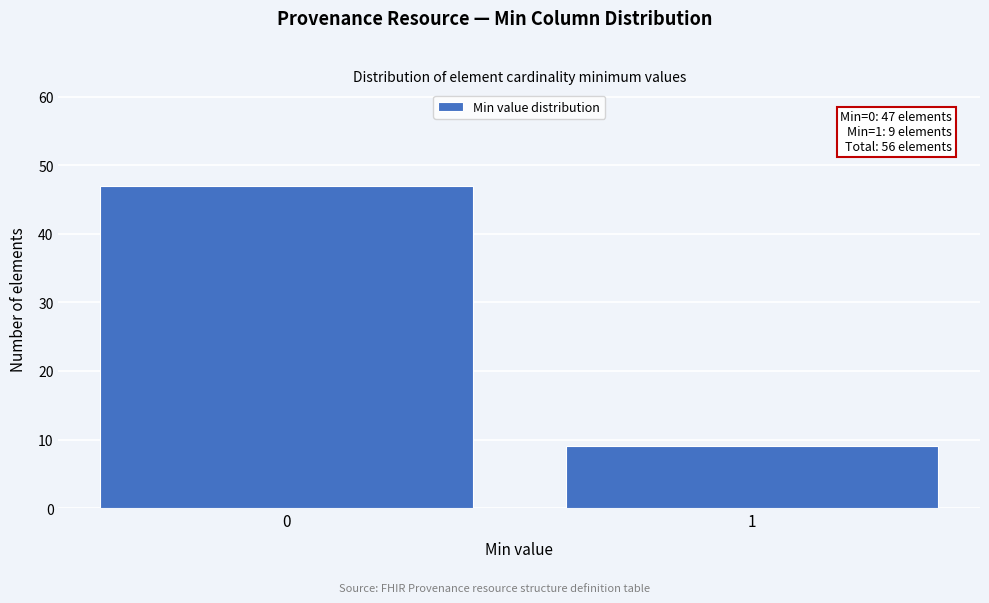

Reading right to left, transcribe all the data shown in this chart.

1=9	0=47